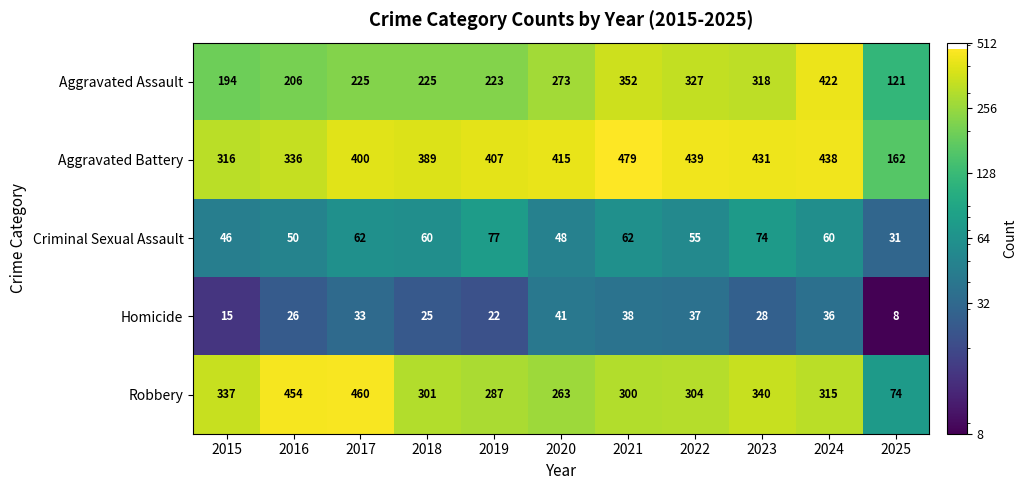

How many categories are shown in the chart?

11